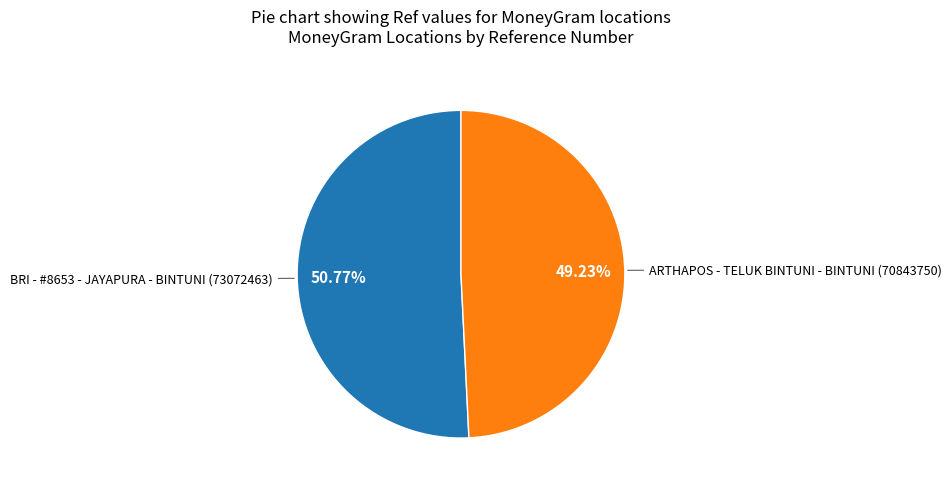

Rank the categories by value from highest to lowest.

BRI - #8653 - JAYAPURA - BINTUNI, ARTHAPOS - TELUK BINTUNI - BINTUNI